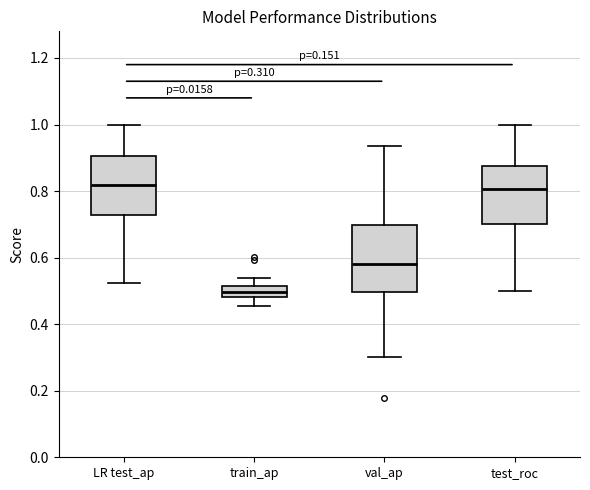

Which box is the tallest, from its lower edge to its upper edge?

val_ap